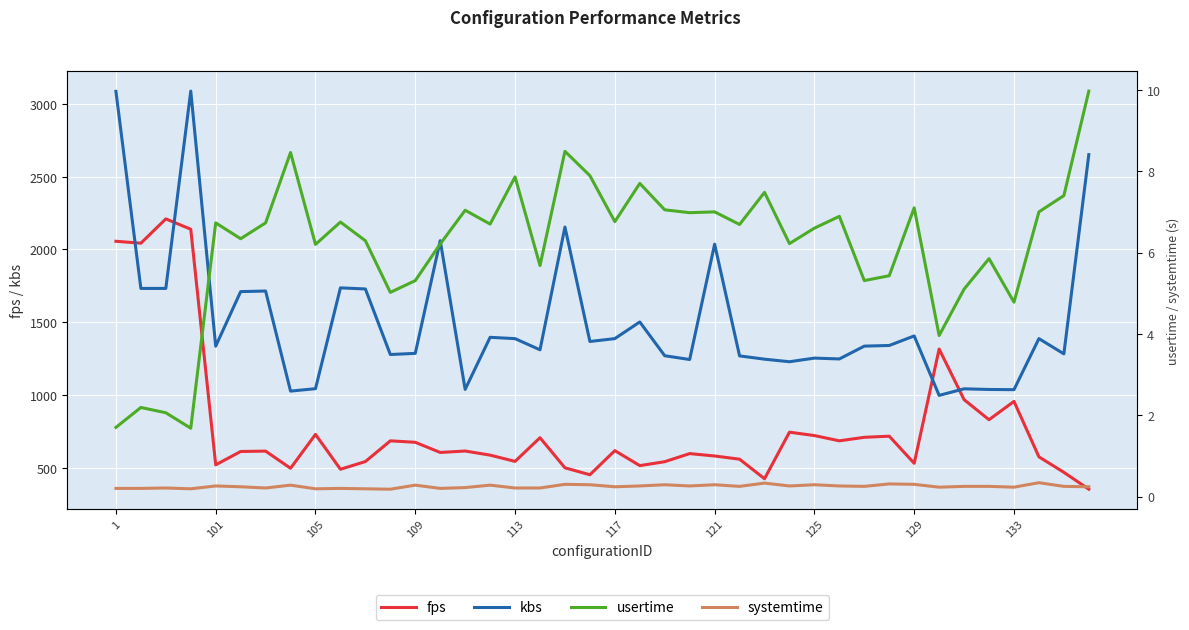

At how many categories does at least one series exceed 914?

40